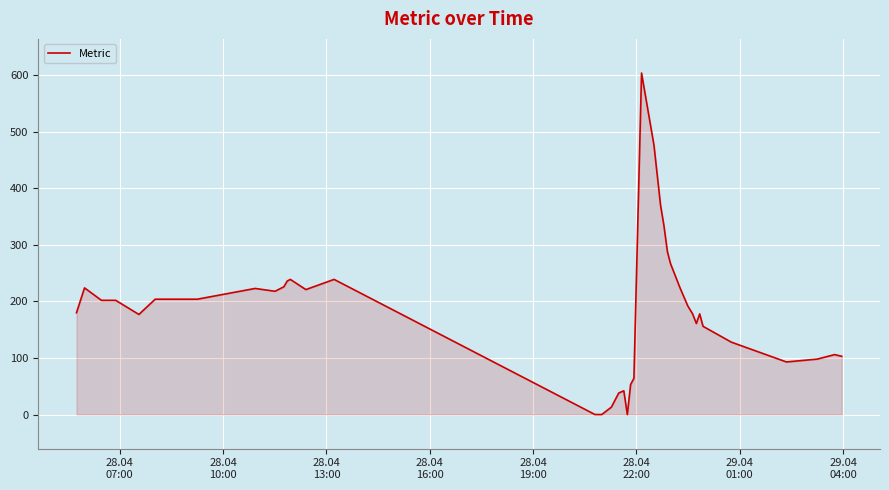

What is the greatest value displayed?

604